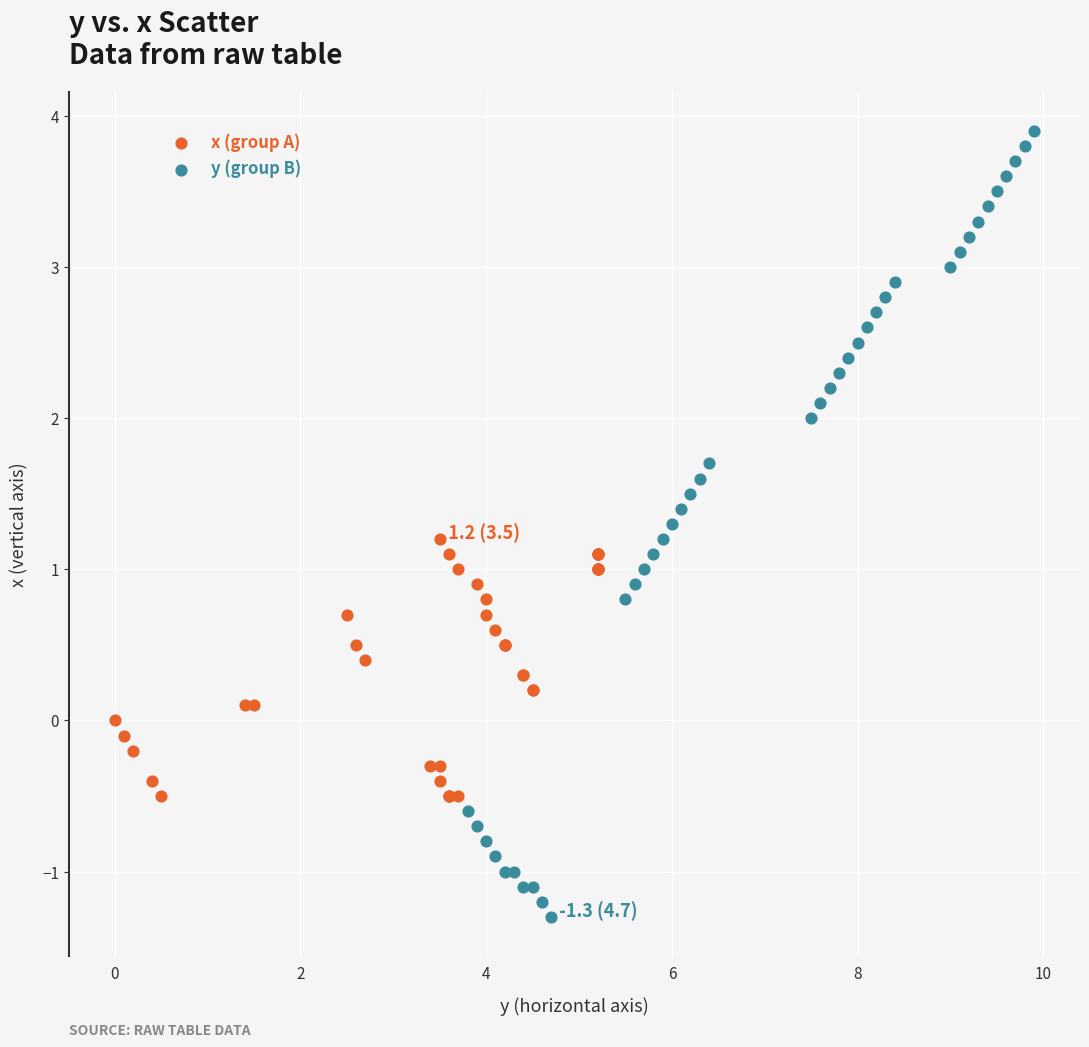

Which series has the largest Y range (max minus min)?

y (group B)